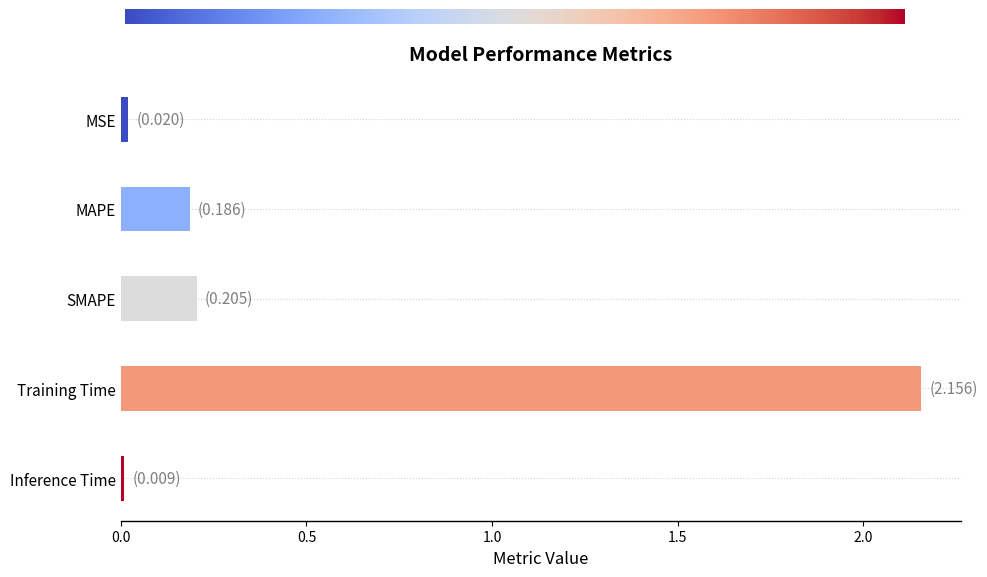

Which has a higher value, SMAPE or MAPE?

SMAPE